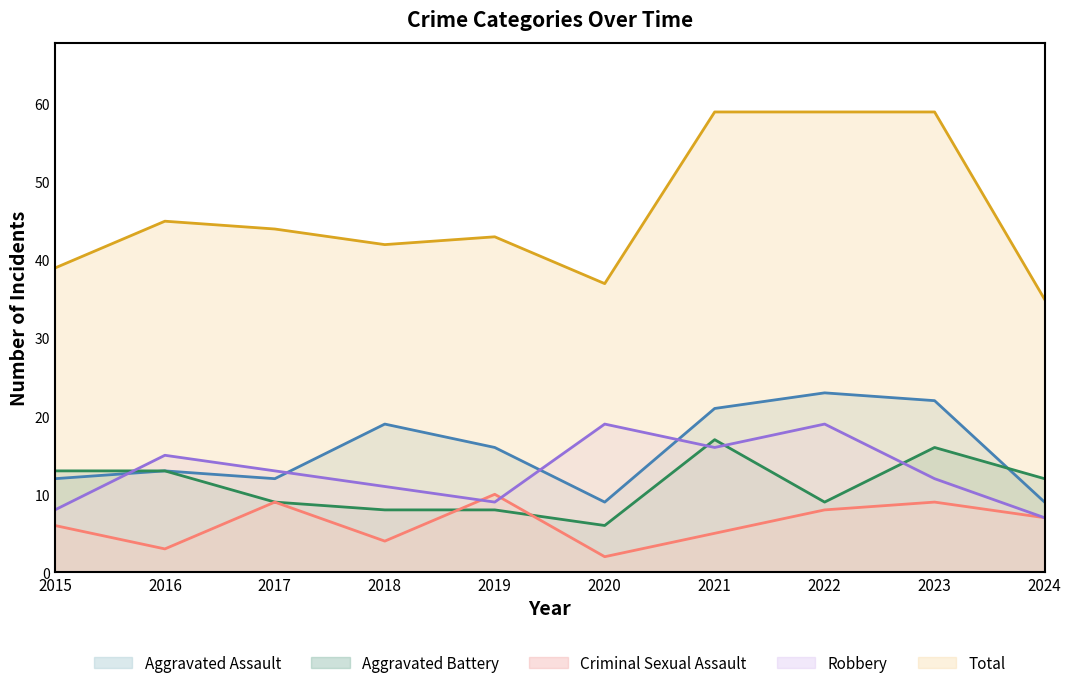

How many lines are shown in the chart?

5